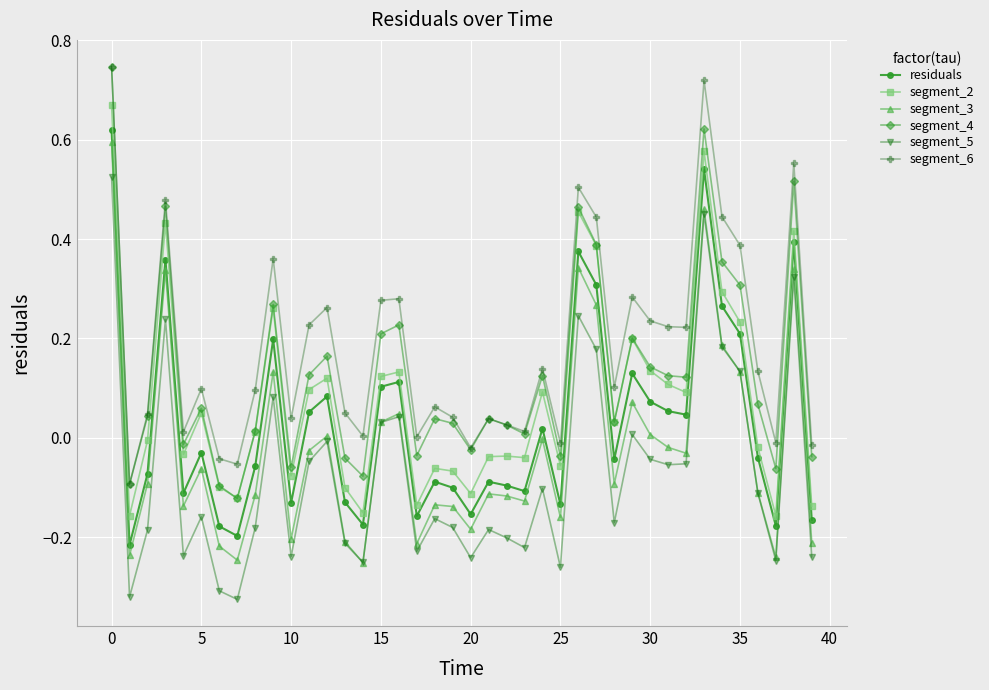

Which series has the largest total across all categories?

segment_6